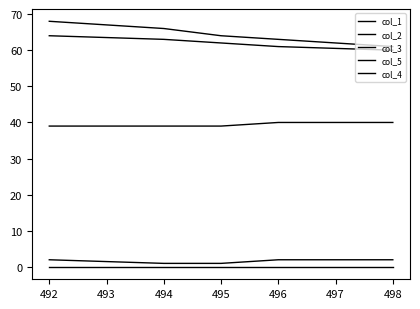

The col_2 series shows 63 at 494. True or false?

True